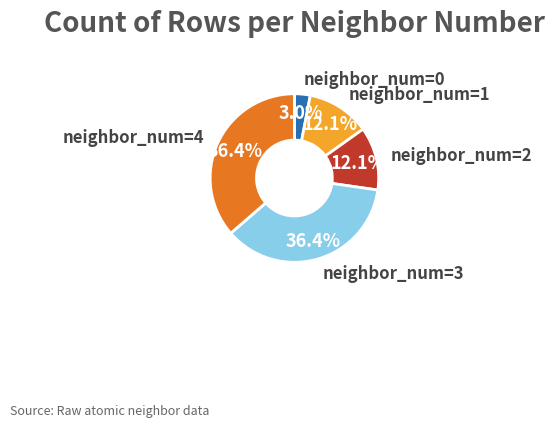

Between neighbor_num=0 and neighbor_num=2, which is larger?

neighbor_num=2